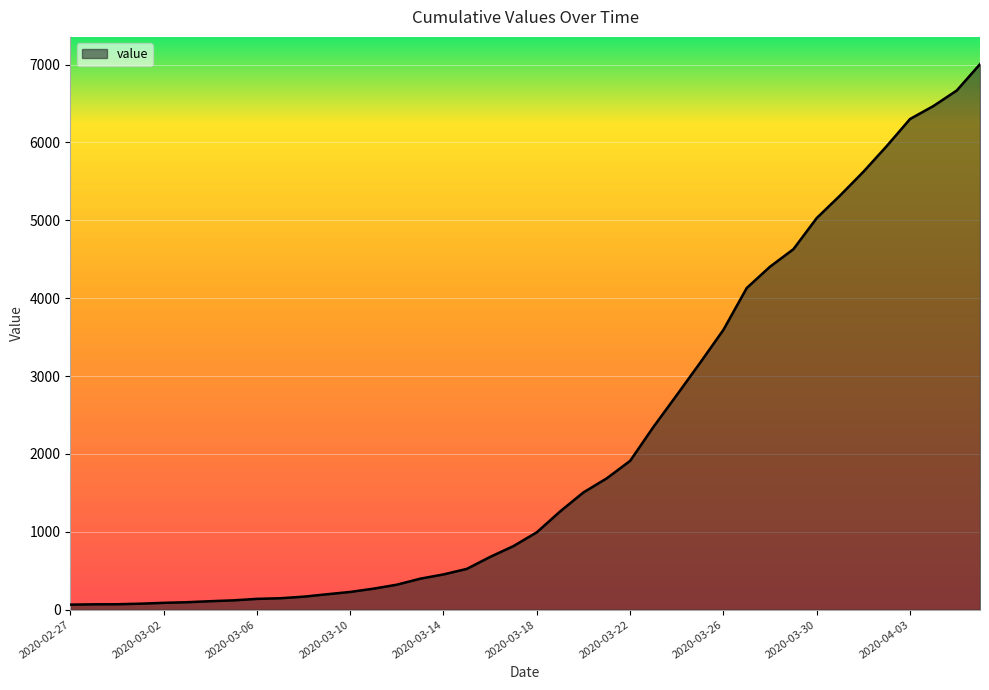

What is the difference between the maximum and minimum values?

6940